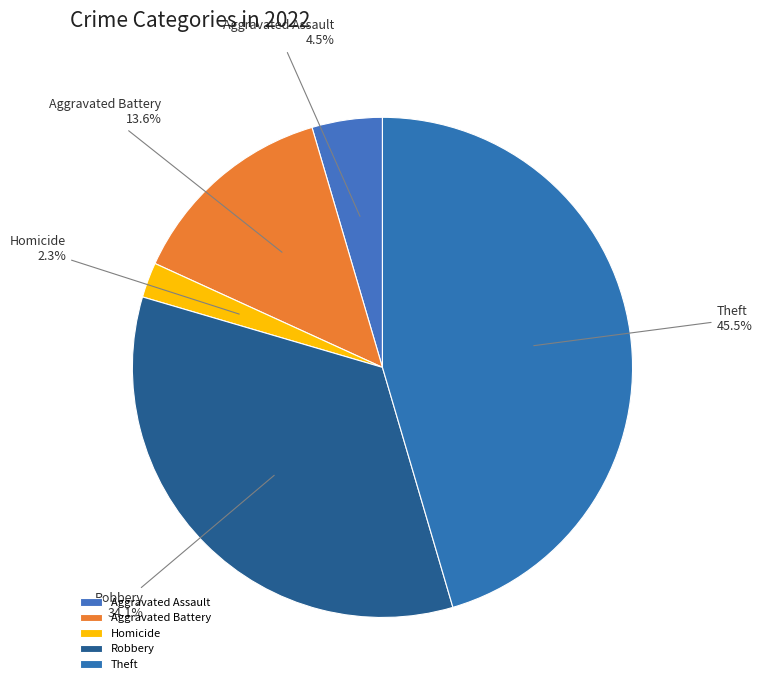

How much of the chart is everything except Theft?

54.5%